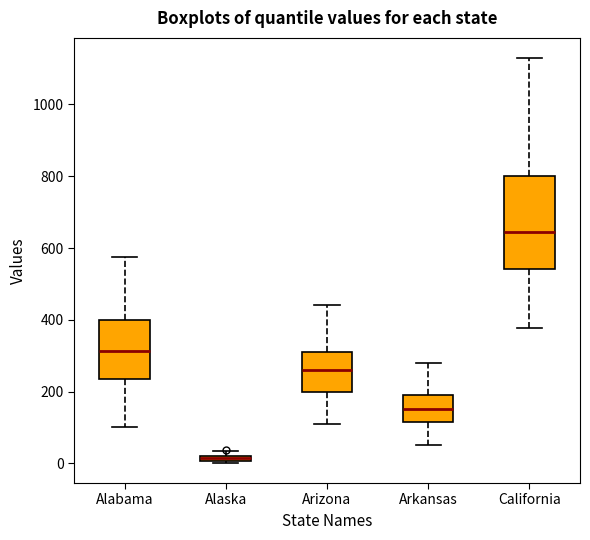

Which box's median line is the lowest?

Alaska